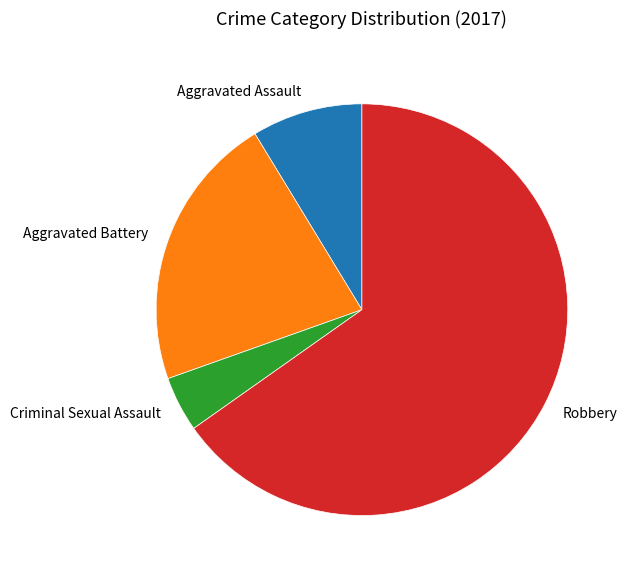

What is the ratio of the value at Aggravated Battery to the value at Aggravated Assault?

2.5